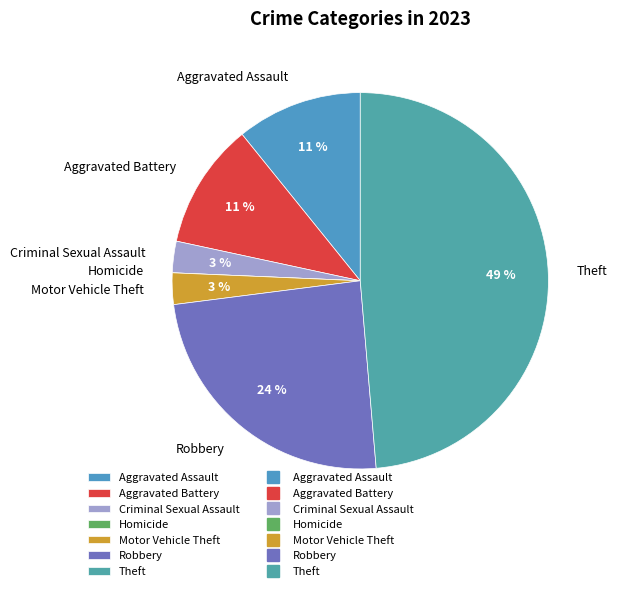

To the nearest percent, what is the combined percentage of Aggravated Assault and Criminal Sexual Assault?

14%